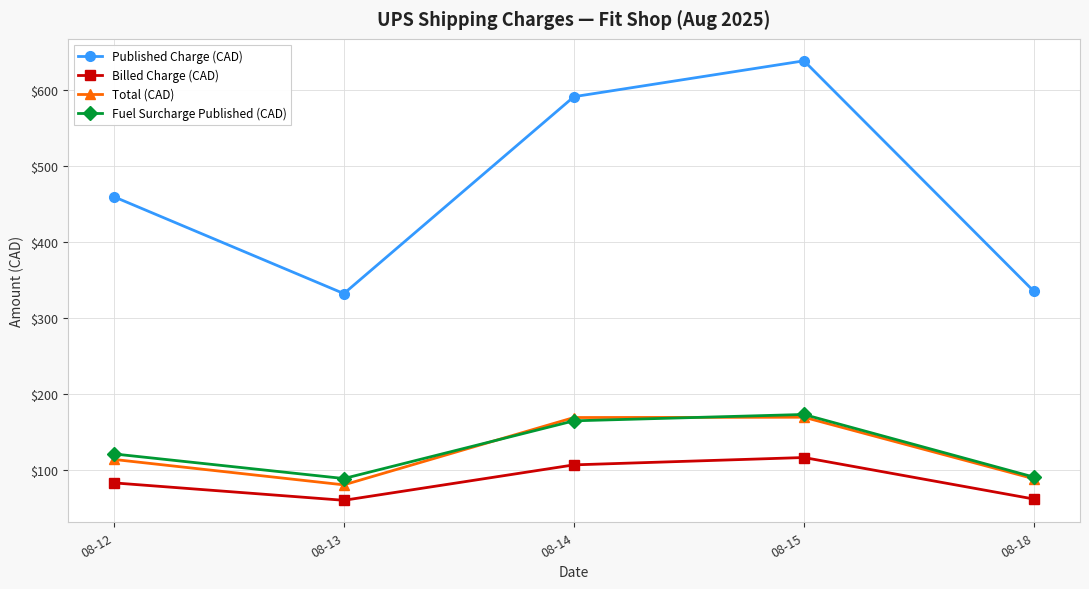

At which label is Fuel Surcharge Published (CAD) closest to 130?

08-12